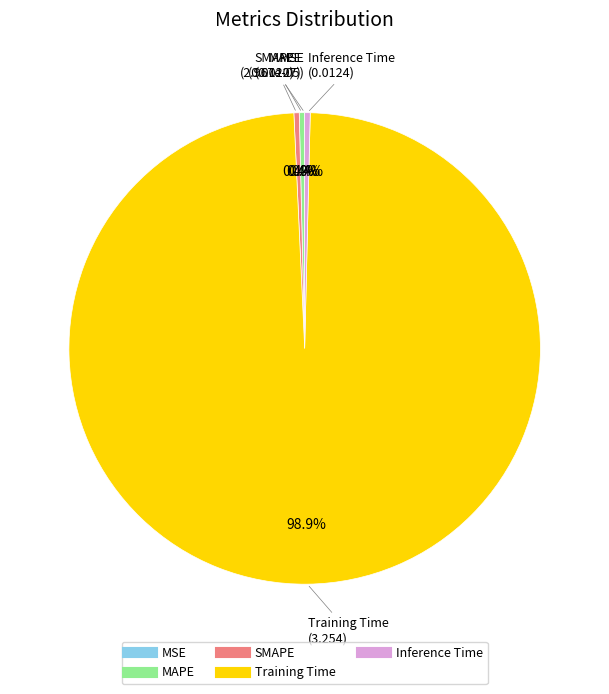

Is Training Time the majority of the pie?

Yes